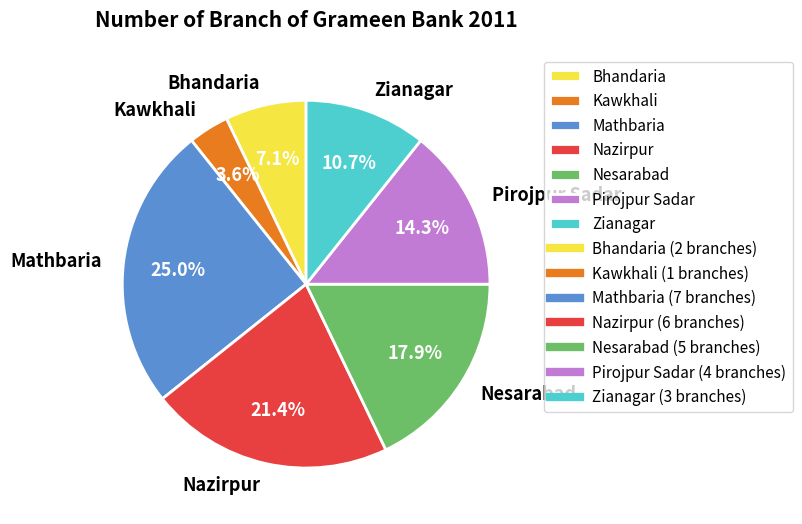

Is it true that Nazirpur is 21% of the pie?

True